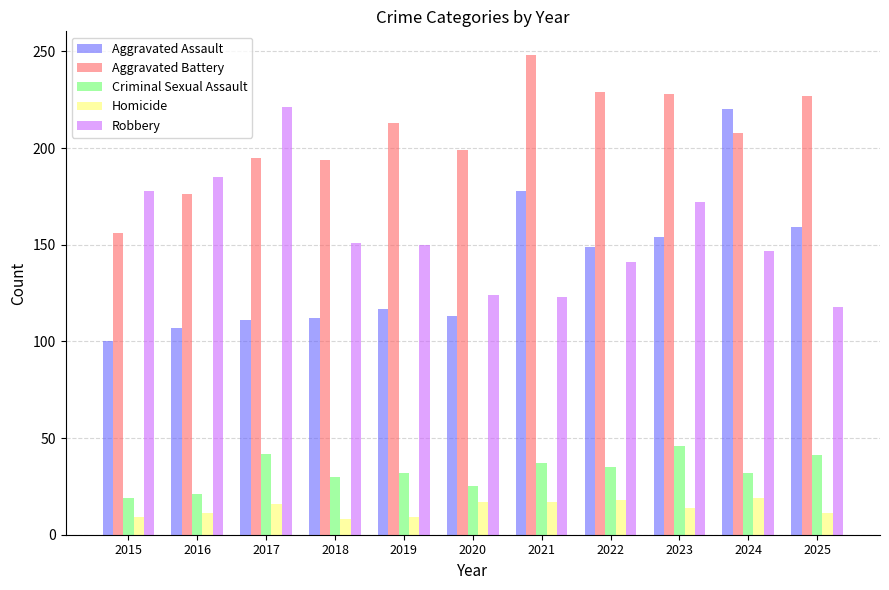

Is it true that Robbery equals 72 at 2024?

False